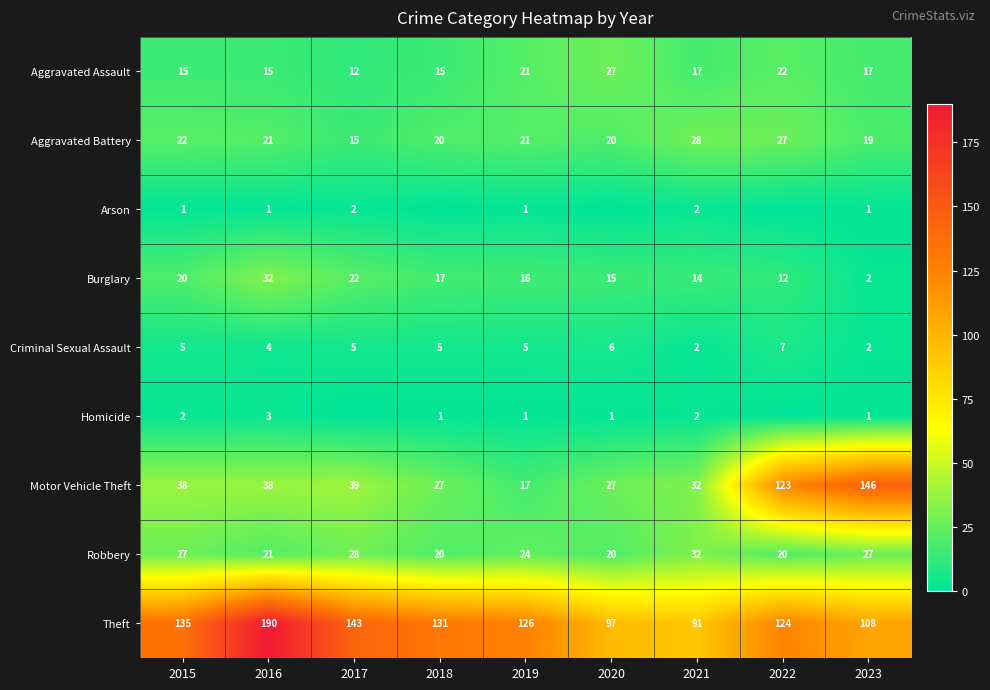

Which category has the highest value in the Aggravated Battery series?

2021